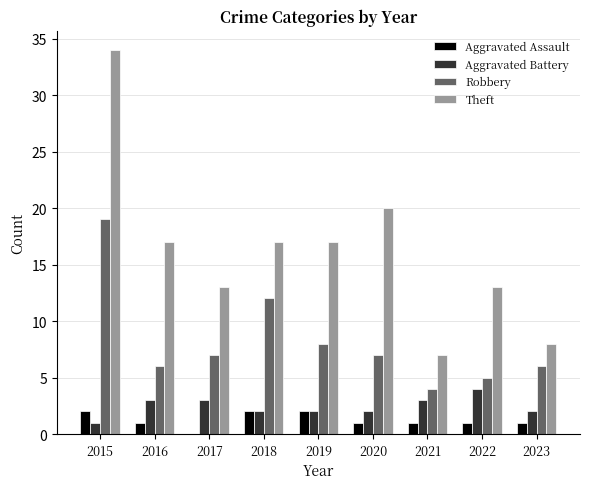

What is the highest value of the Theft series?

34